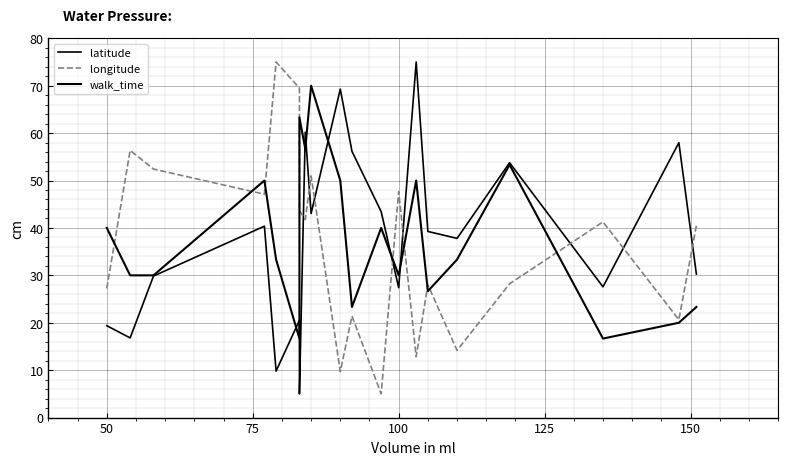

How many data points in walk_time are above 33?

11